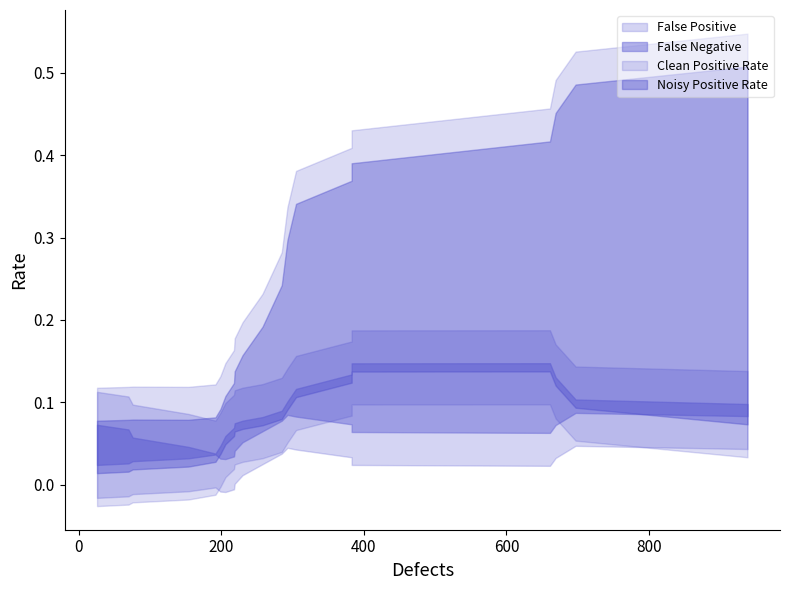

True or false: Clean Positive Rate has more than 0 points higher than both neighbors.

True